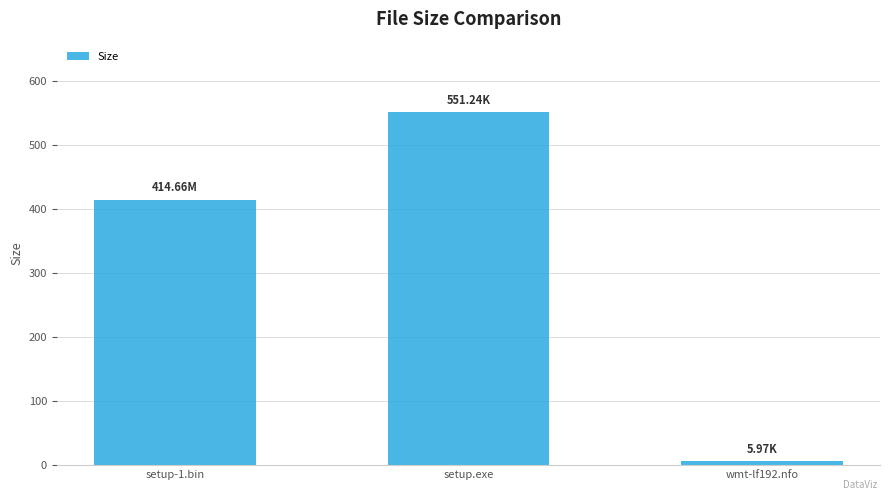

Reading left to right, list all the values displayed in this chart.

setup-1.bin=414.7	setup.exe=551.2	wmt-lf192.nfo=6.0